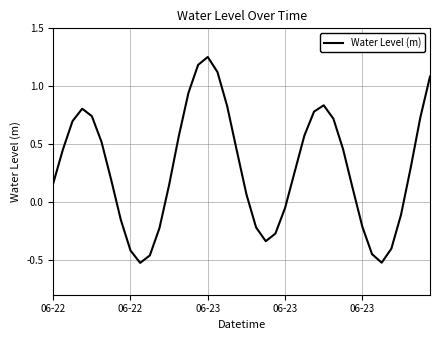

True or false: the data has more than 2 interior local peaks.

True